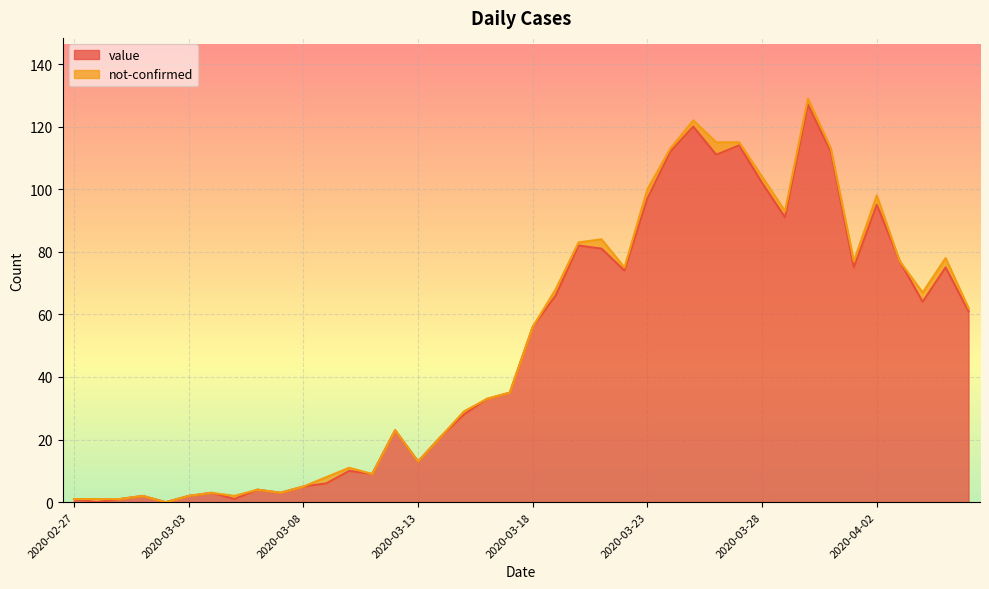

Reading left to right, transcribe all the data shown in this chart.

1	0	1	2	0	2	3	1	4	3	5	6	10	9	23	13	21	28	33	35	56	66	82	81	74	97	112	120	111	114	102	91	127	112	75	95	77	64	75	61